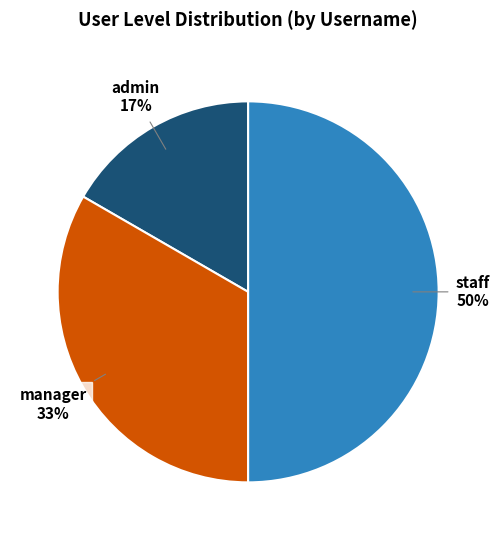

Which category has the biggest portion of the pie?

staff